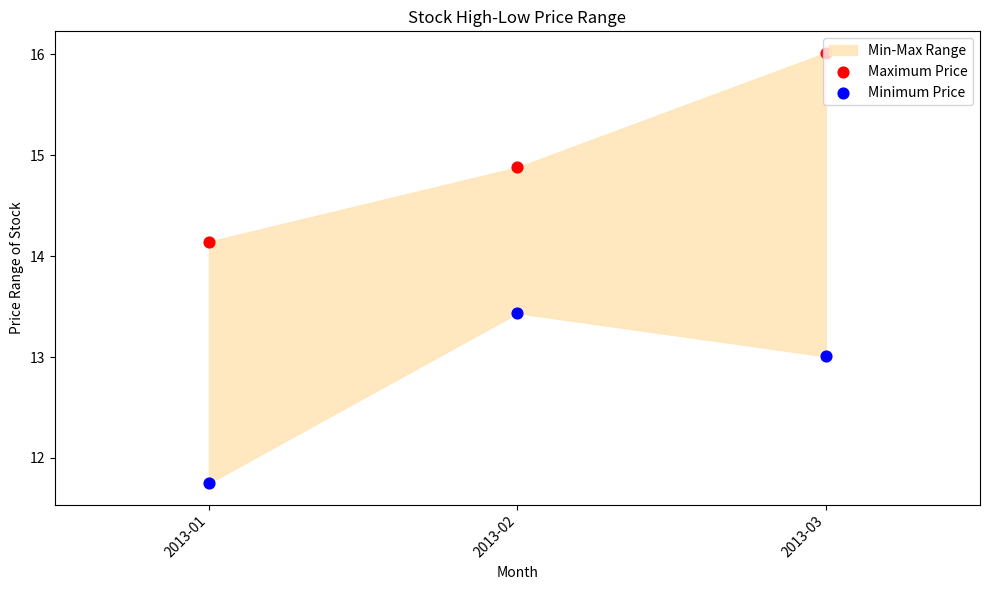

What is the total value across all series at 2013-02?

28.3